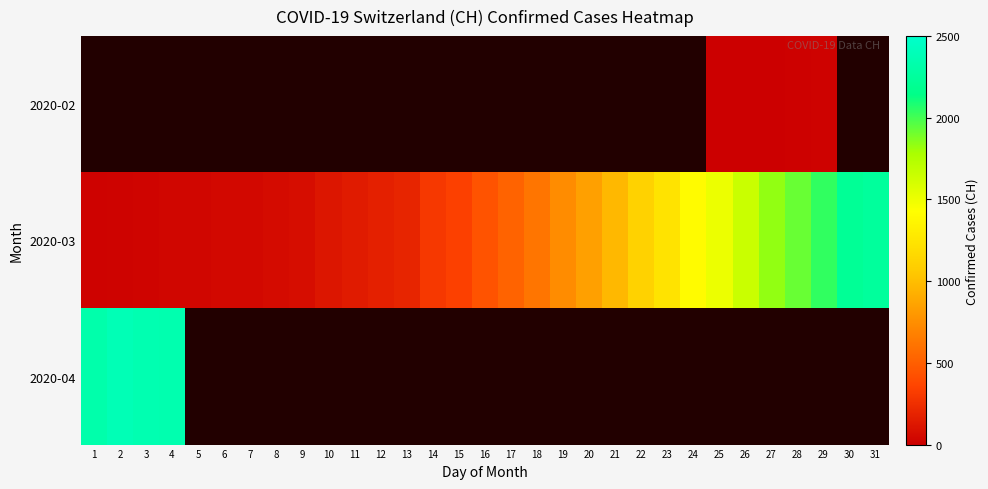

How many series are shown in this chart?

3